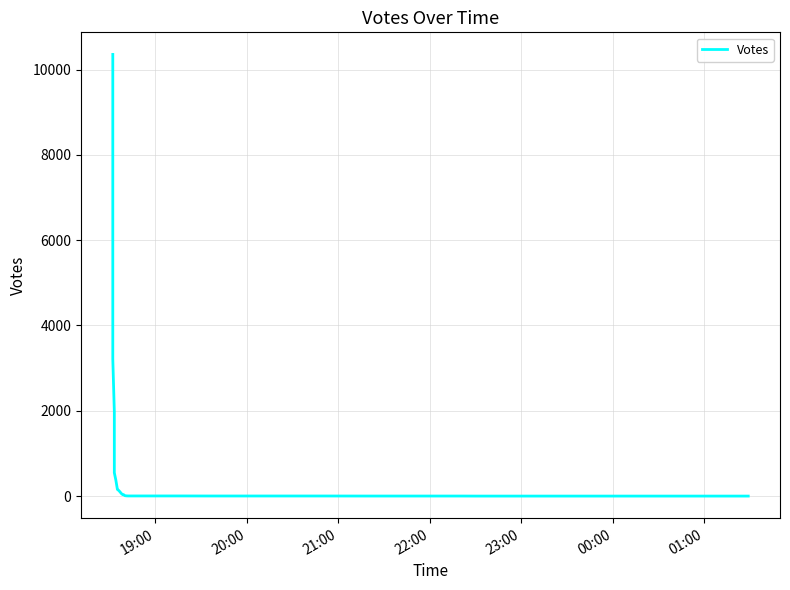

Is this an area chart (filled region under the line)?

No